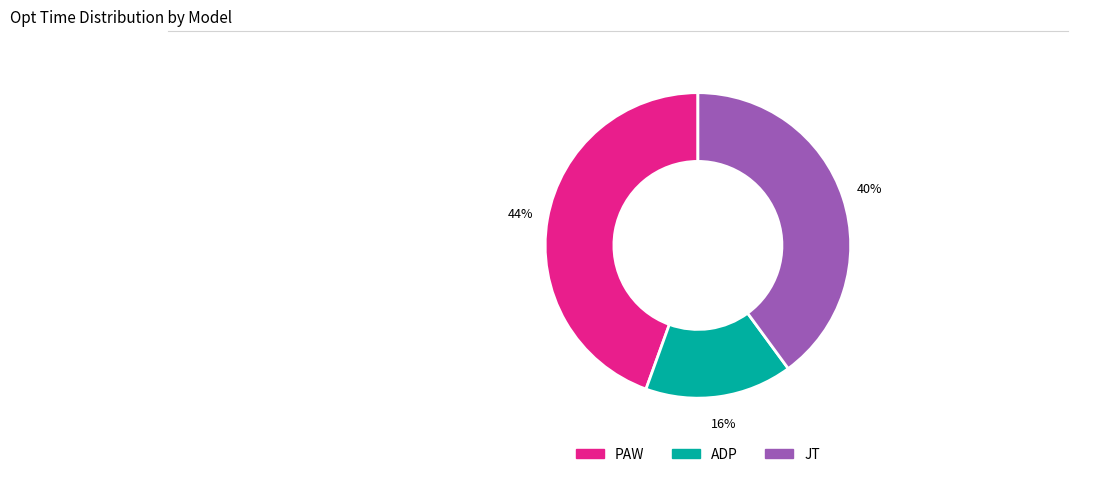

Rank the categories by value from lowest to highest.

ADP, JT, PAW